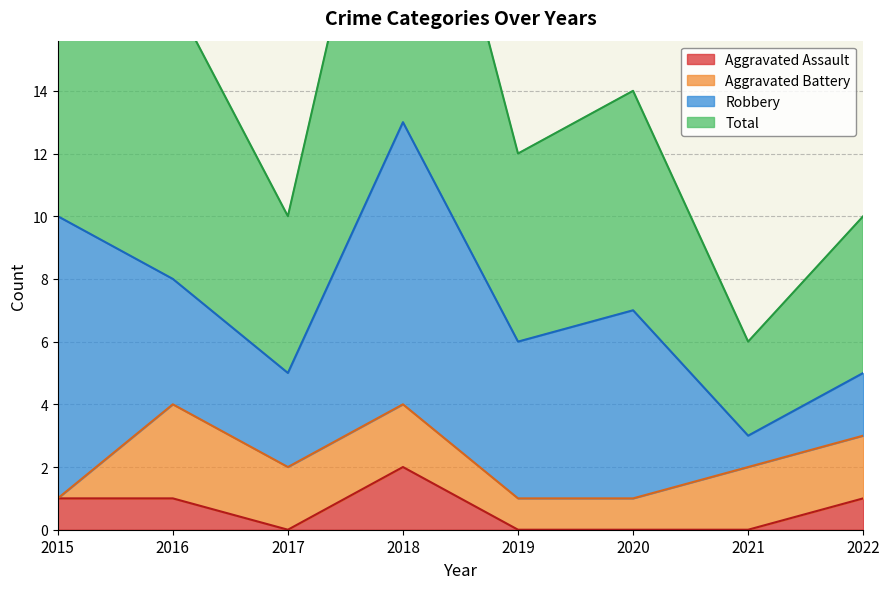

The Aggravated Assault series shows 0 at 2020. True or false?

True